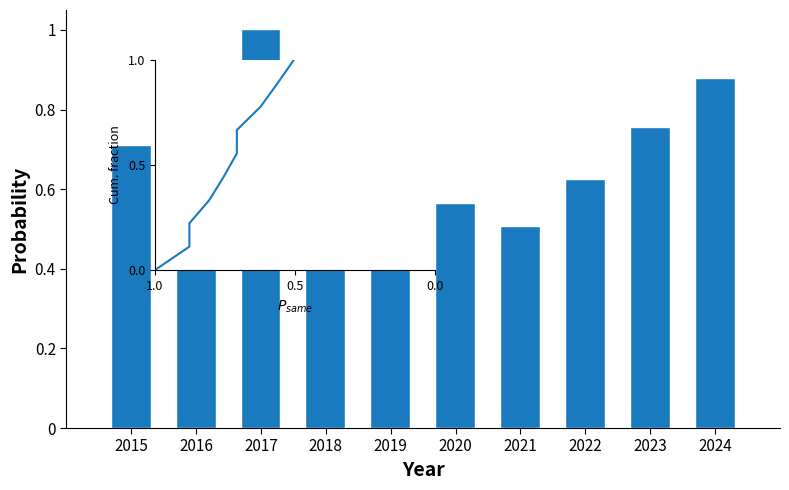

Which category has the highest value across all series?

2024